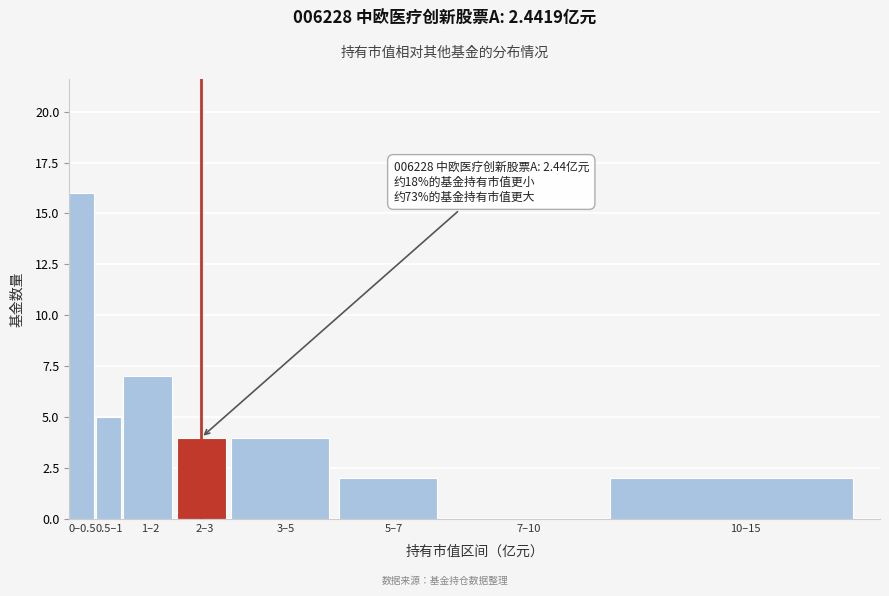

Reading right to left, list all the values displayed in this chart.

10–15=2	7–10=0	5–7=2	3–5=4	2–3=4	1–2=7	0.5–1=5	0–0.5=16